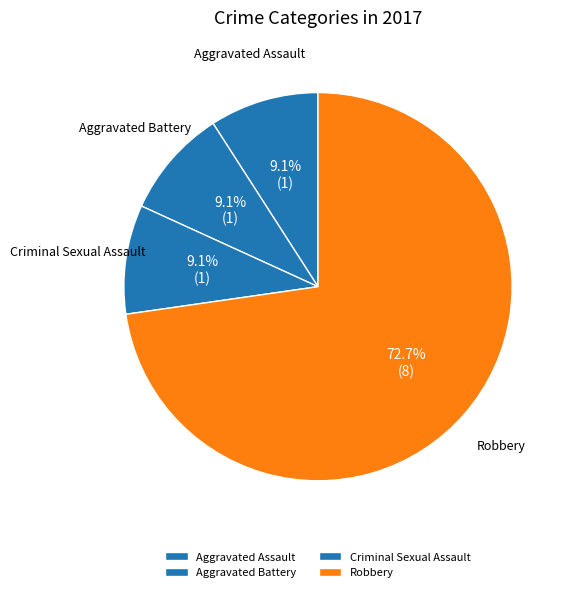

What is the largest slice in the pie chart?

Robbery